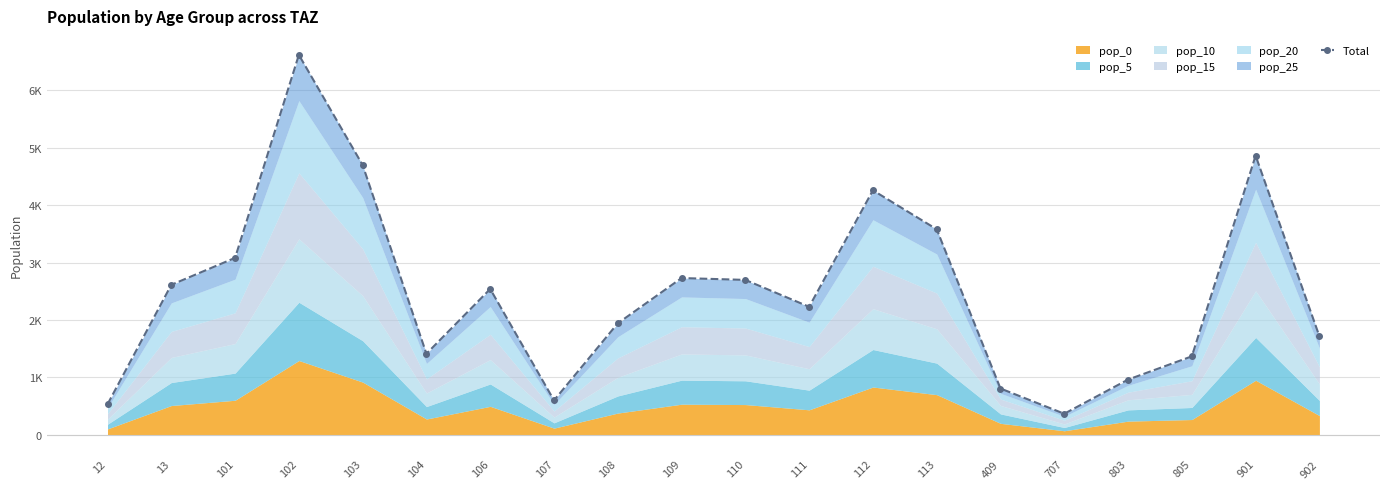

What value does the data have at 409?

807.5